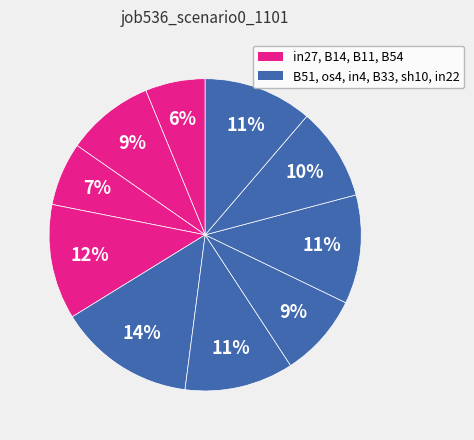

How many segments does this pie chart have?

10